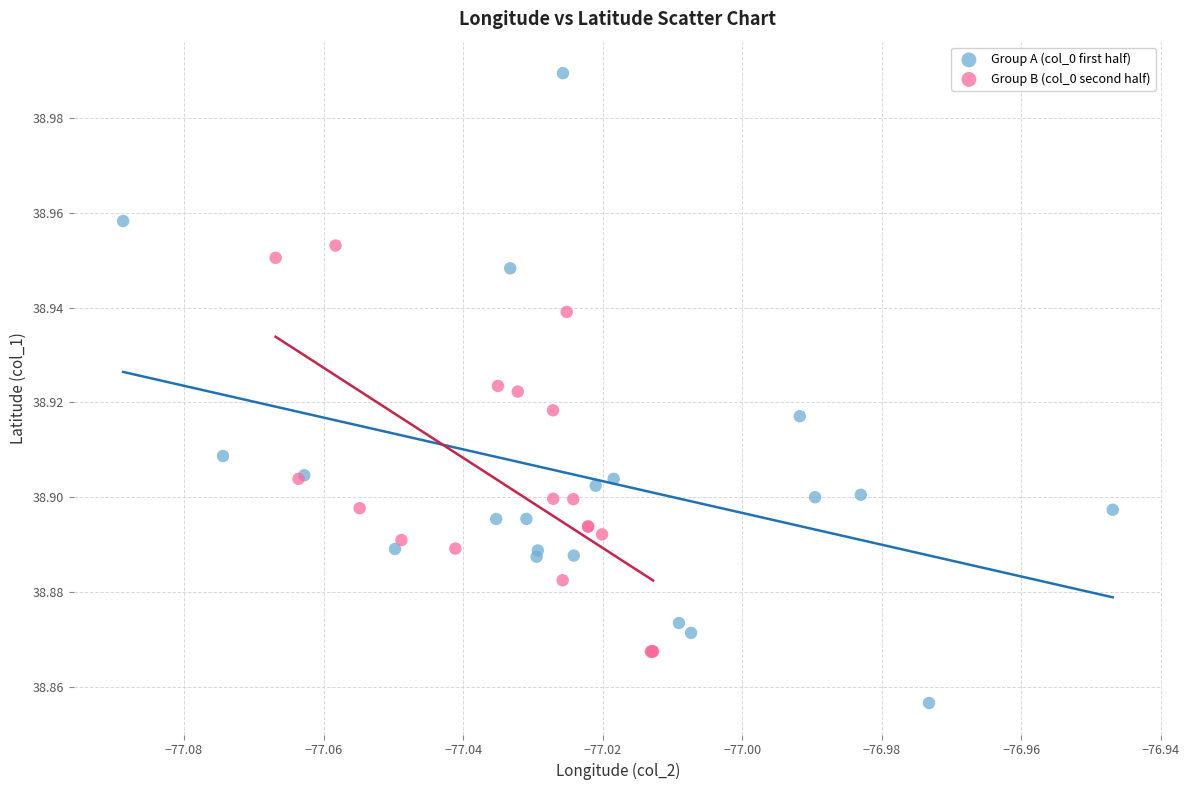

Which series reaches the minimum Y coordinate?

Group A (col_0 first half)